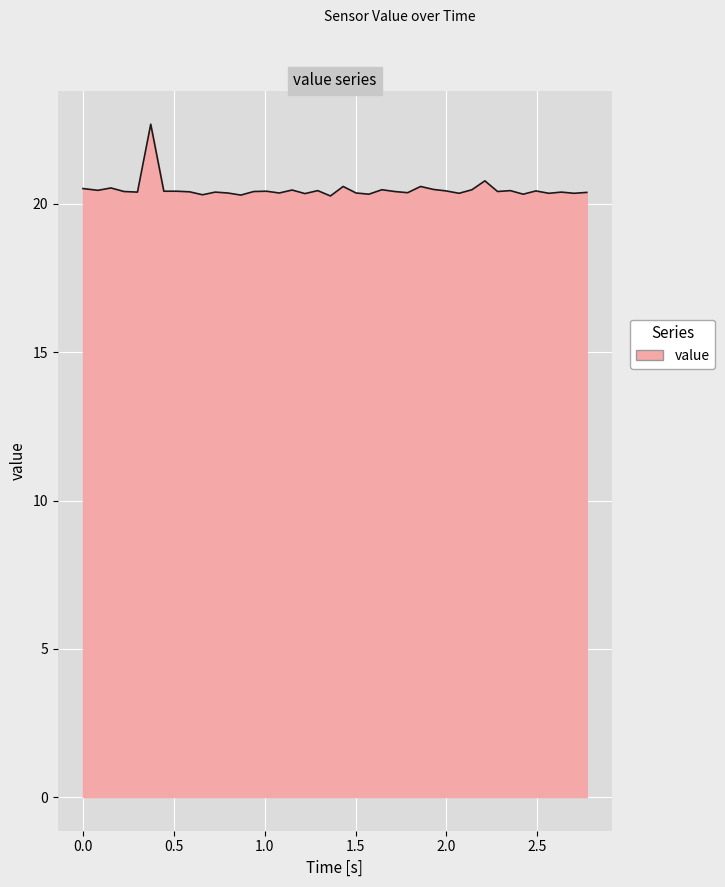

What is the minimum value shown in the chart?

20.3